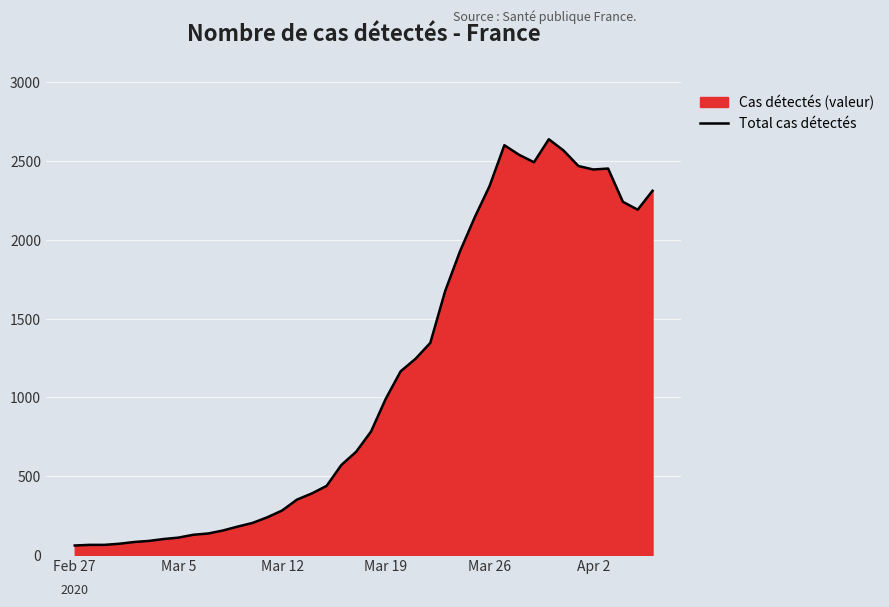

How many lines are shown in the chart?

1